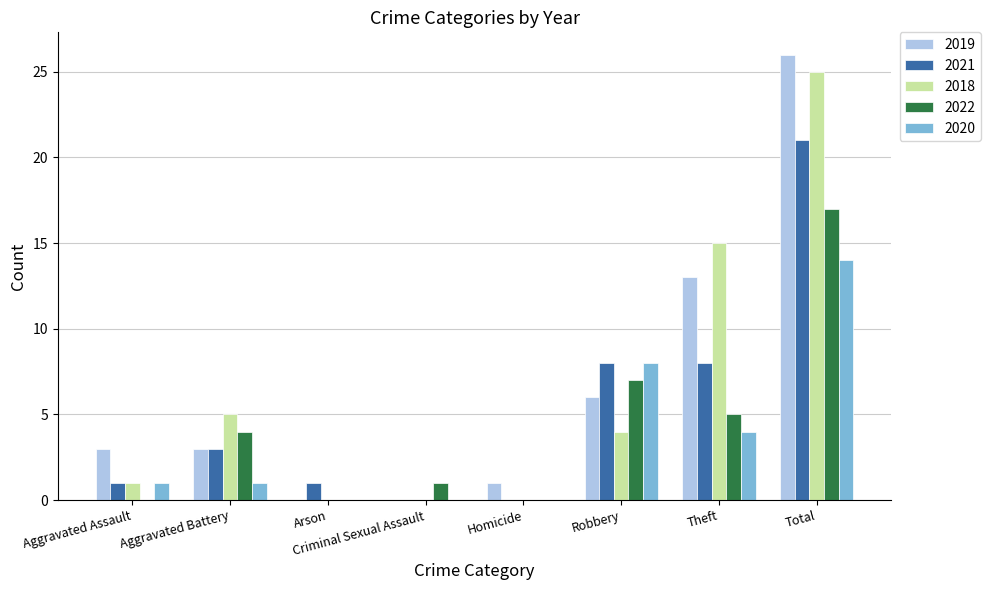

At which category does the chart reach its peak across all series?

Total